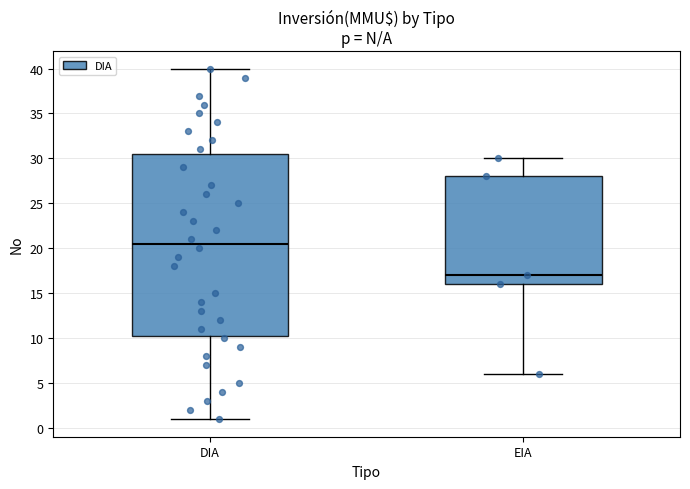

Which box is the tallest, from its lower edge to its upper edge?

DIA